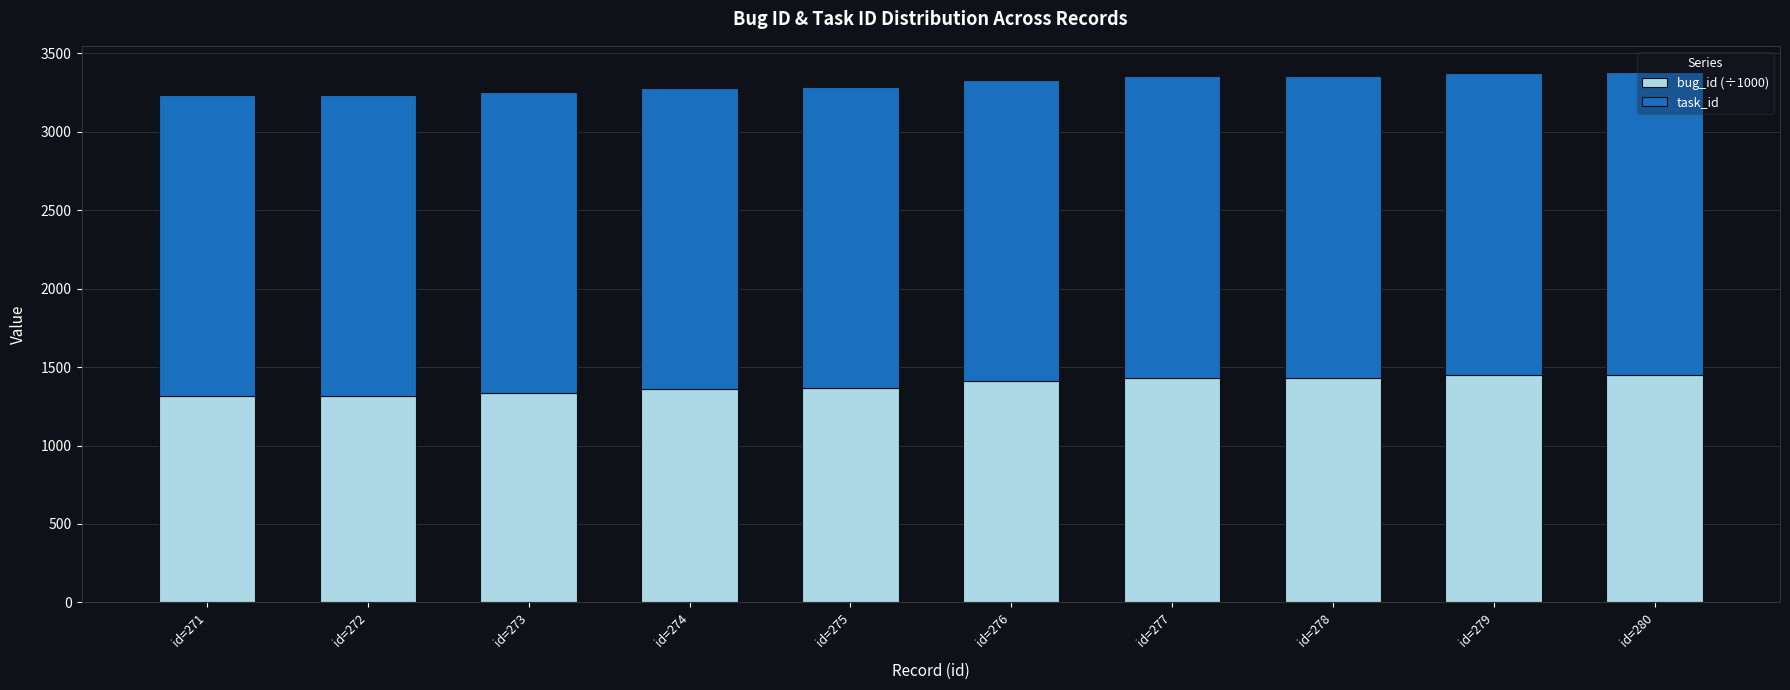

How many categories are shown in the chart?

10